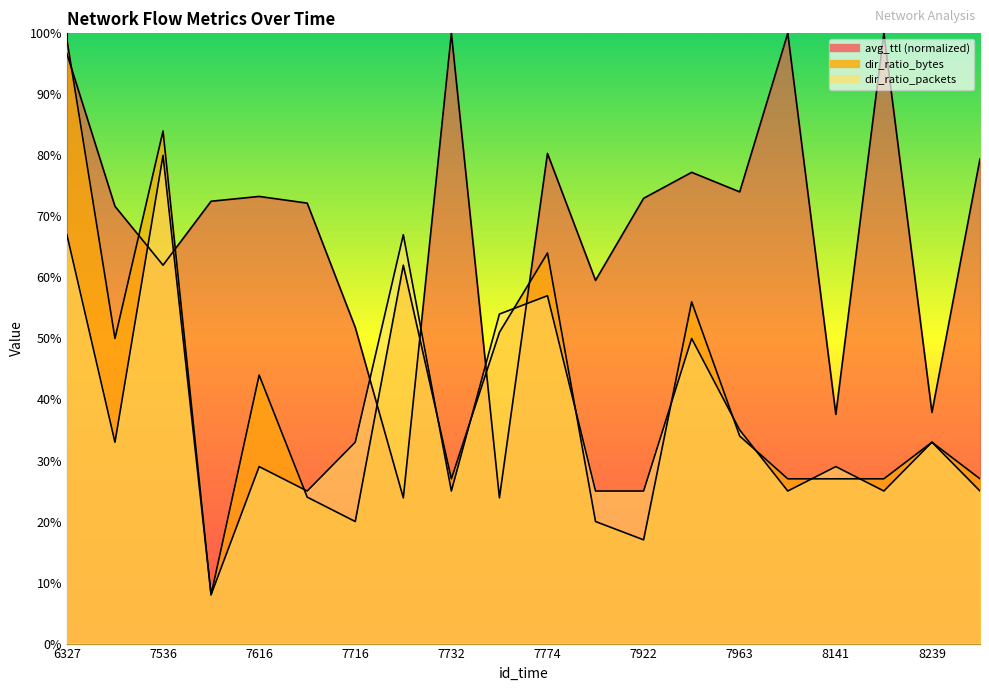

True or false: dir_ratio_bytes and avg_ttl cross at least once.

True